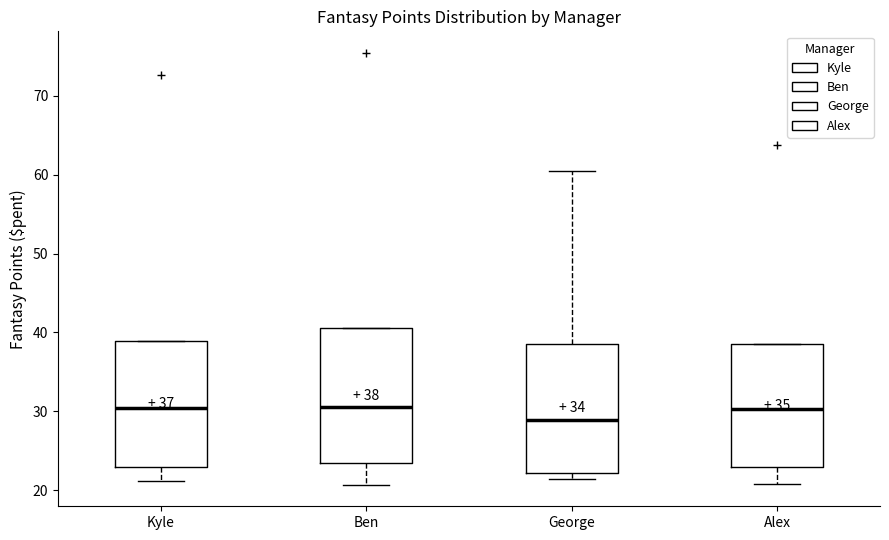

Which box's median line is the lowest?

George